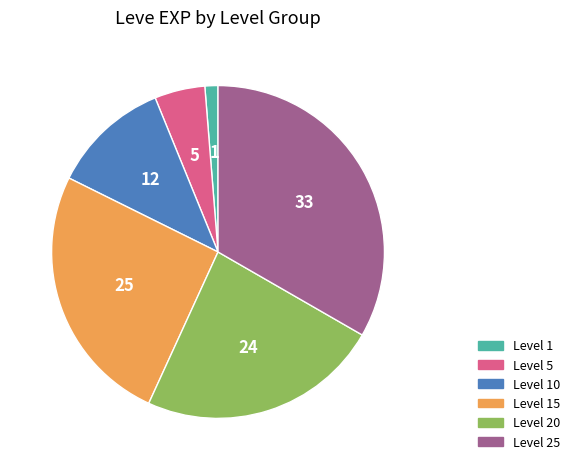

Which slice is the largest?

Level 25